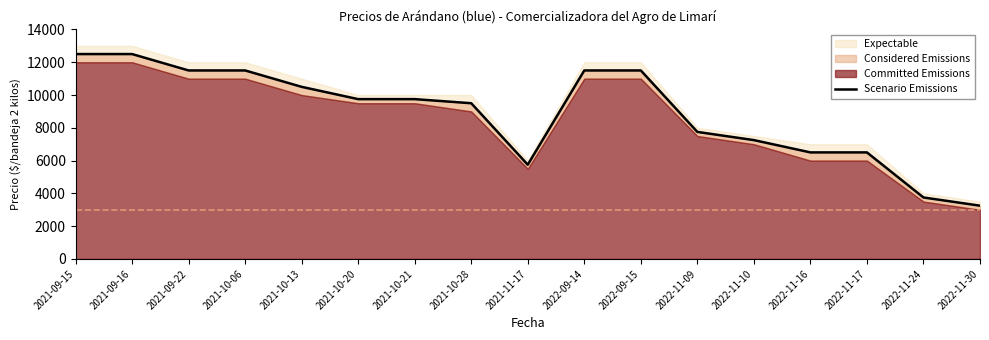

Which category has the highest value across all series?

2021-09-15